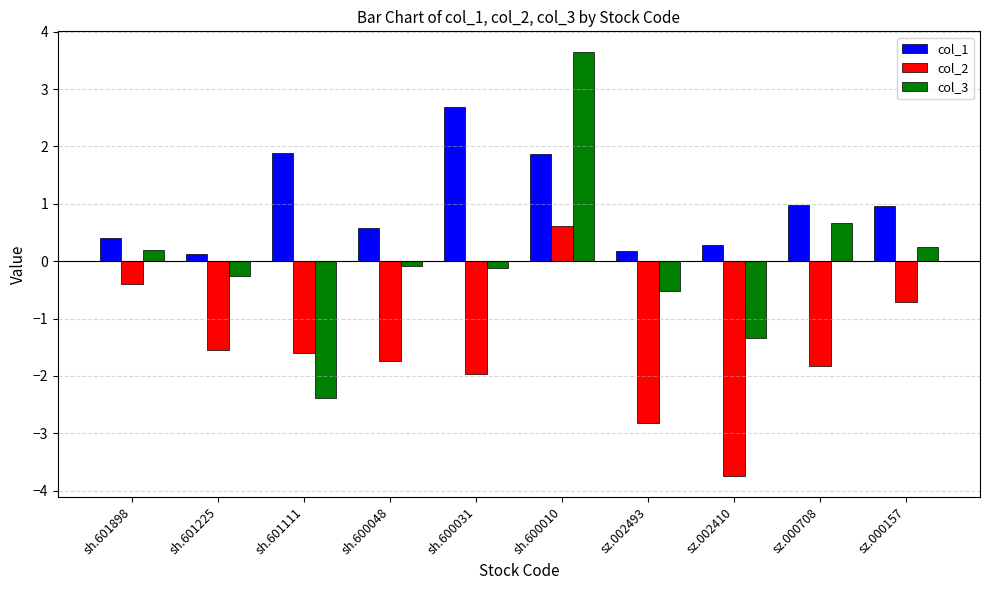

Reading left to right, extract all data points from this chart.

col_1: sh.601898=0.4	sh.601225=0.1	sh.601111=1.9	sh.600048=0.6	sh.600031=2.7	sh.600010=1.9	sz.002493=0.2	sz.002410=0.3	sz.000708=1.0	sz.000157=1.0
col_2: sh.601898=-0.4	sh.601225=-1.5	sh.601111=-1.6	sh.600048=-1.7	sh.600031=-2.0	sh.600010=0.6	sz.002493=-2.8	sz.002410=-3.7	sz.000708=-1.8	sz.000157=-0.7
col_3: sh.601898=0.2	sh.601225=-0.3	sh.601111=-2.4	sh.600048=-0.1	sh.600031=-0.1	sh.600010=3.6	sz.002493=-0.5	sz.002410=-1.3	sz.000708=0.7	sz.000157=0.2